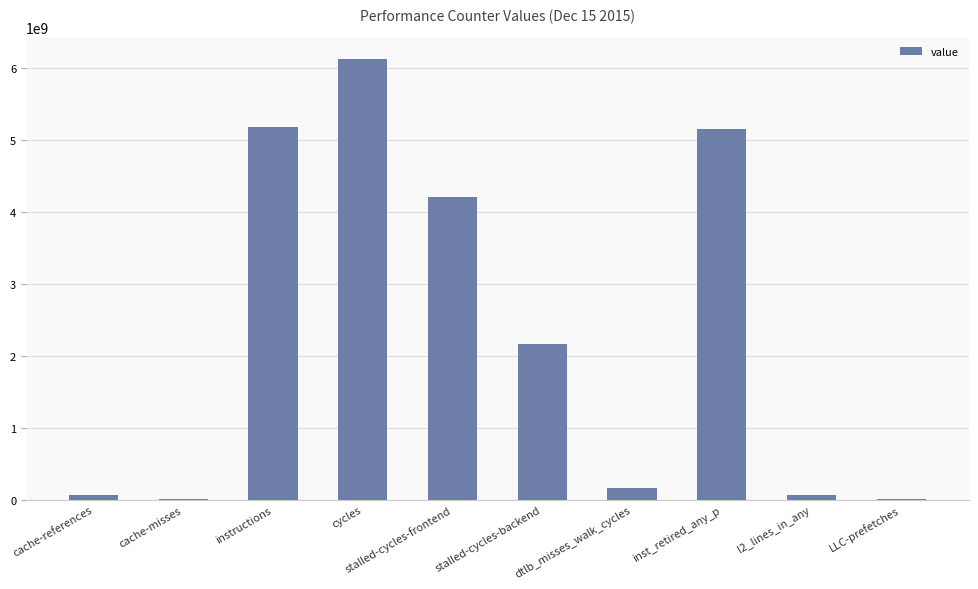

The chart shows a value of 647473064 at stalled-cycles-backend. True or false?

False